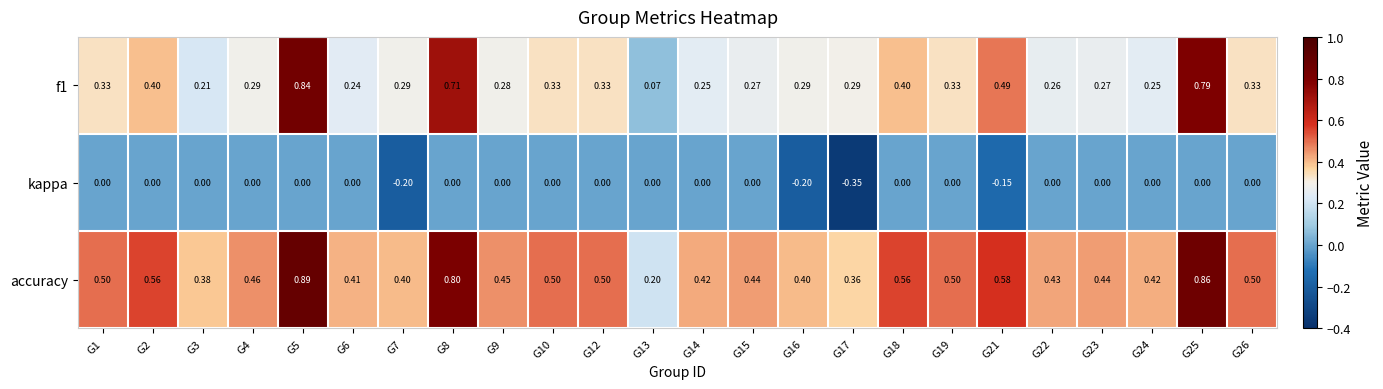

Count the number of categories in the chart.

24